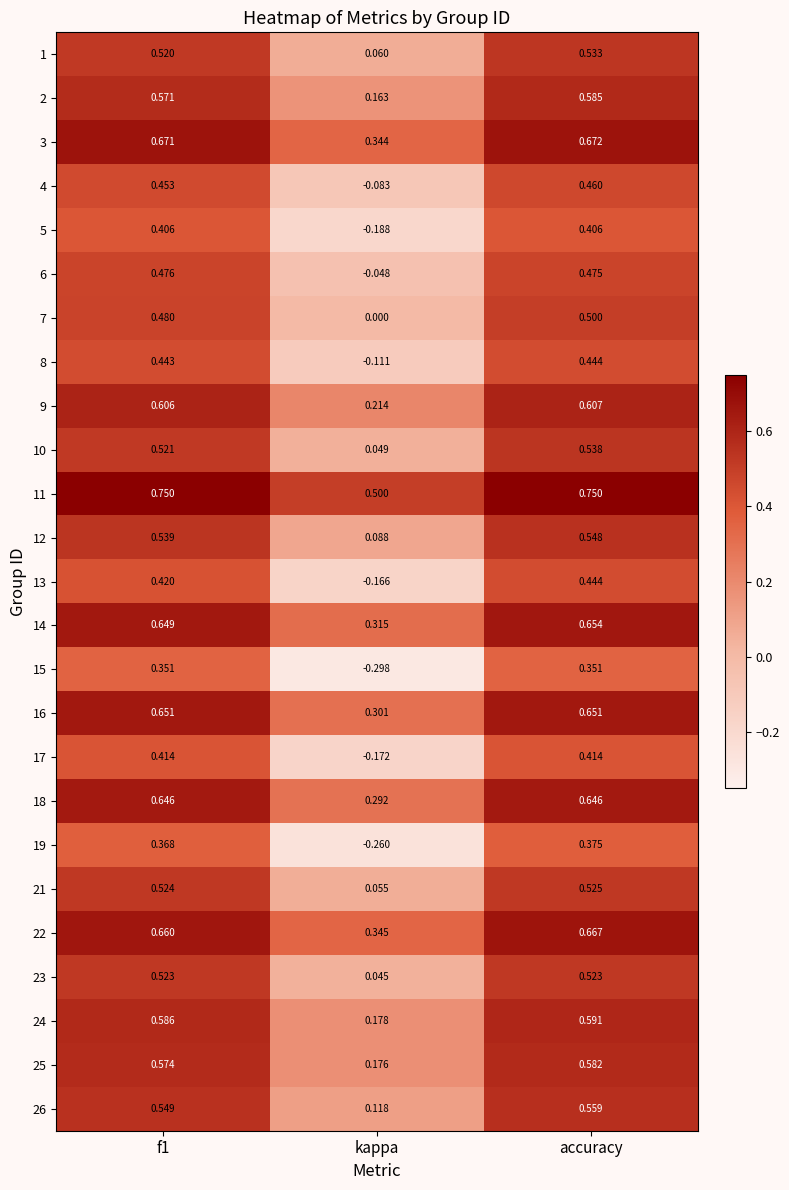

At f1, list the series in order from smallest to largest.

15, 19, 5, 17, 13, 8, 4, 6, 7, 1, 10, 23, 21, 12, 26, 2, 25, 24, 9, 18, 14, 16, 22, 3, 11